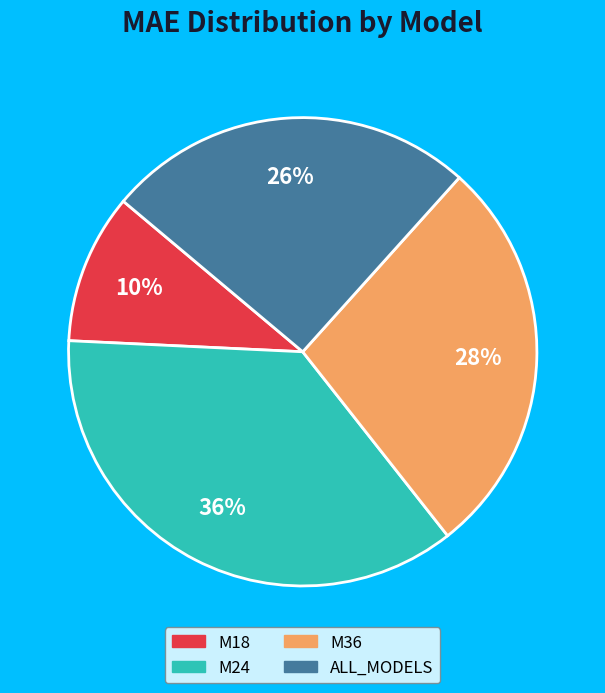

To the nearest percent, what is the combined percentage of M18 and ALL_MODELS?

36%